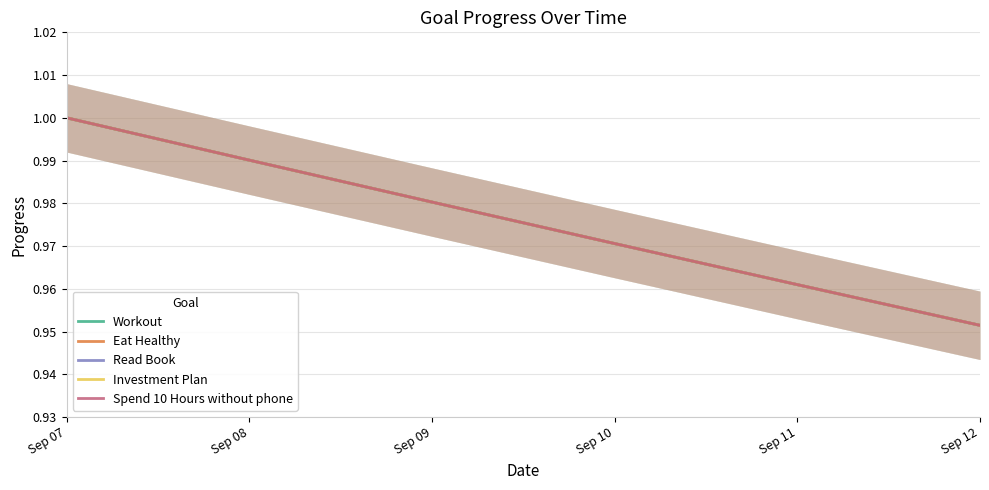

List the series in order of their peak value, lowest first.

Workout, Eat Healthy, Read Book, Investment Plan, Spend 10 Hours without phone